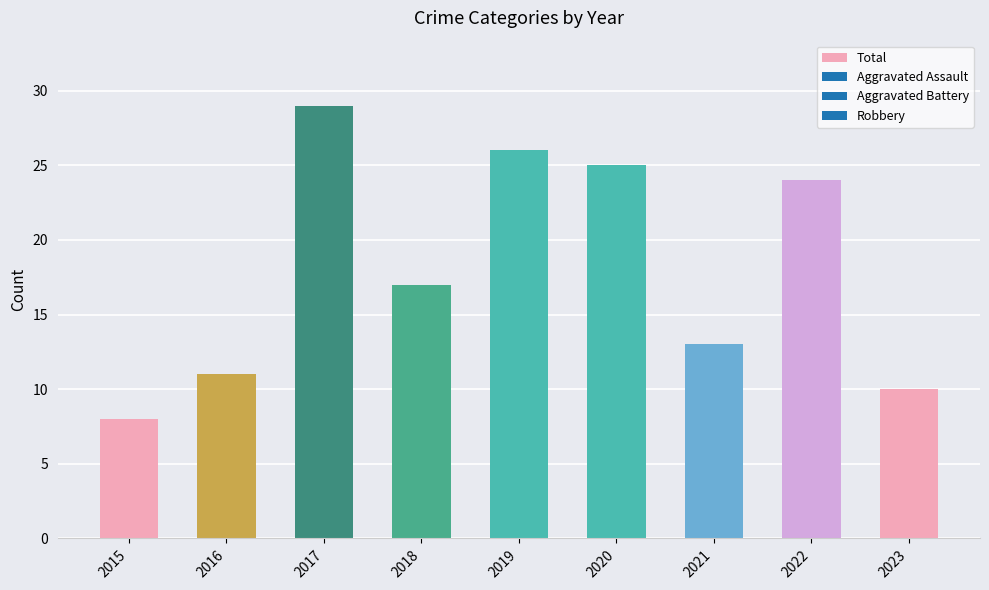

List the labels in order of value, largest first.

2017, 2019, 2020, 2022, 2018, 2021, 2016, 2023, 2015